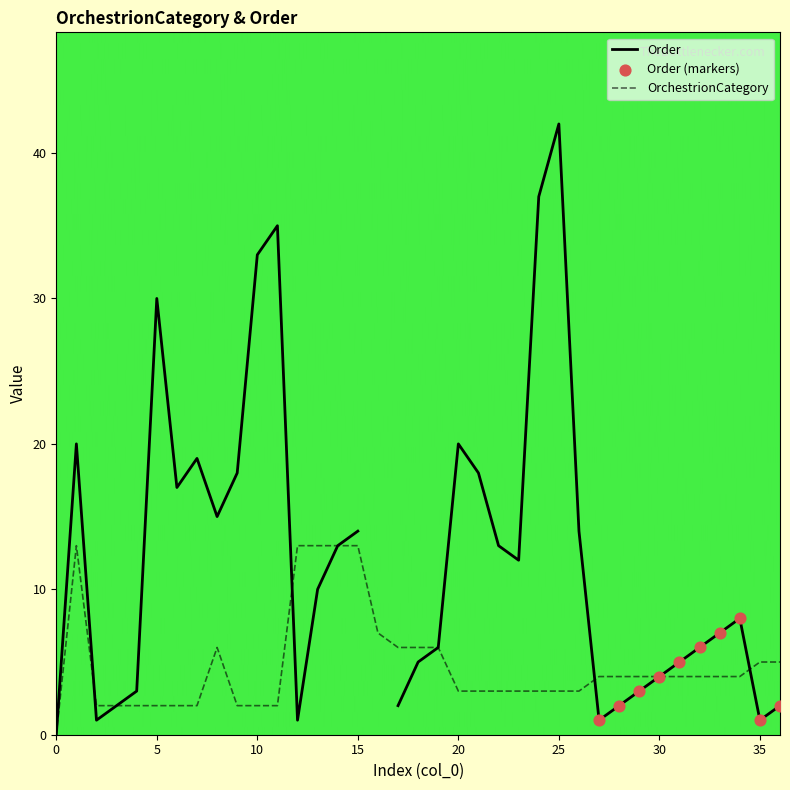

Approximately how many times larger is the value at 25 compared to 34?

0.8